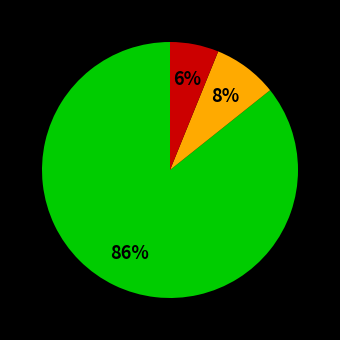

Is there a majority slice in this chart?

Yes